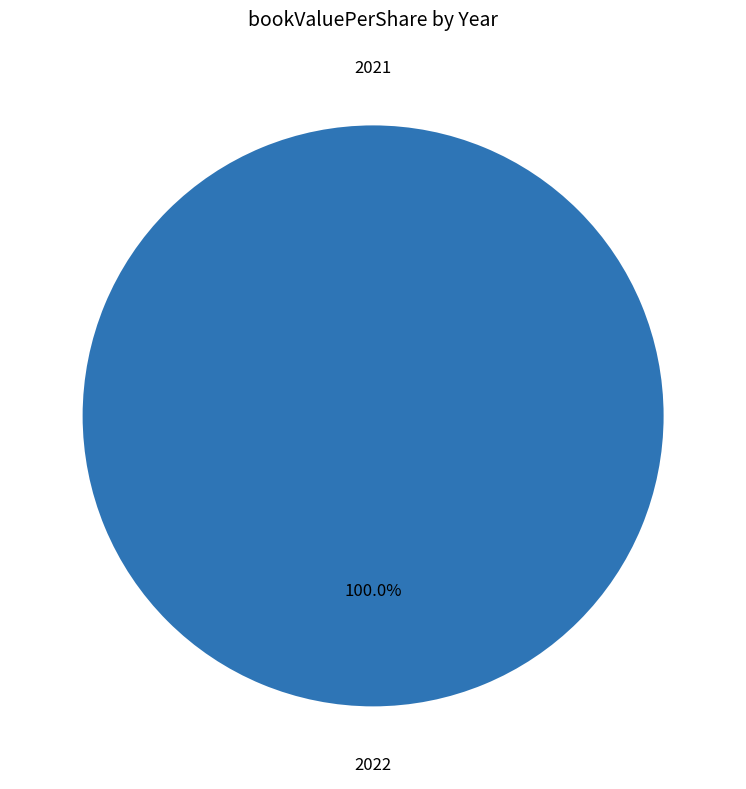

How many segments does this pie chart have?

2